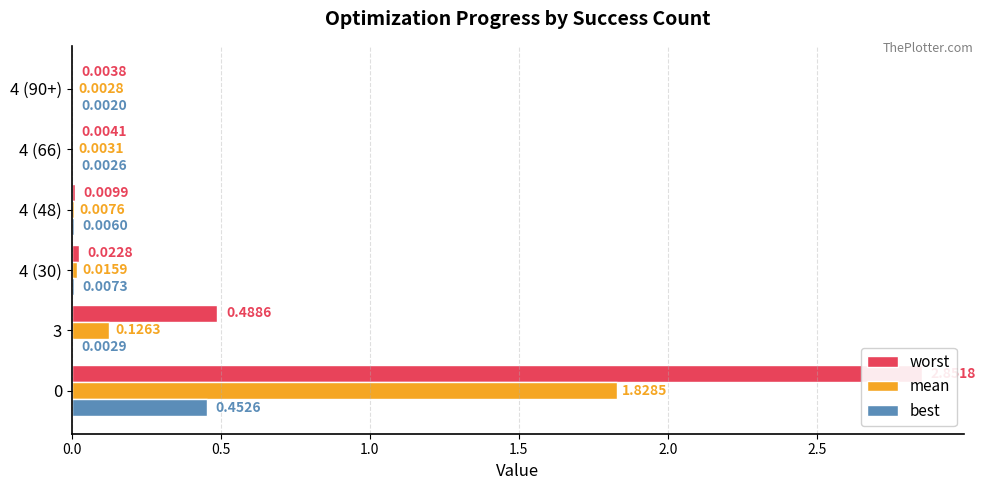

What is the average value of the worst series?

0.6